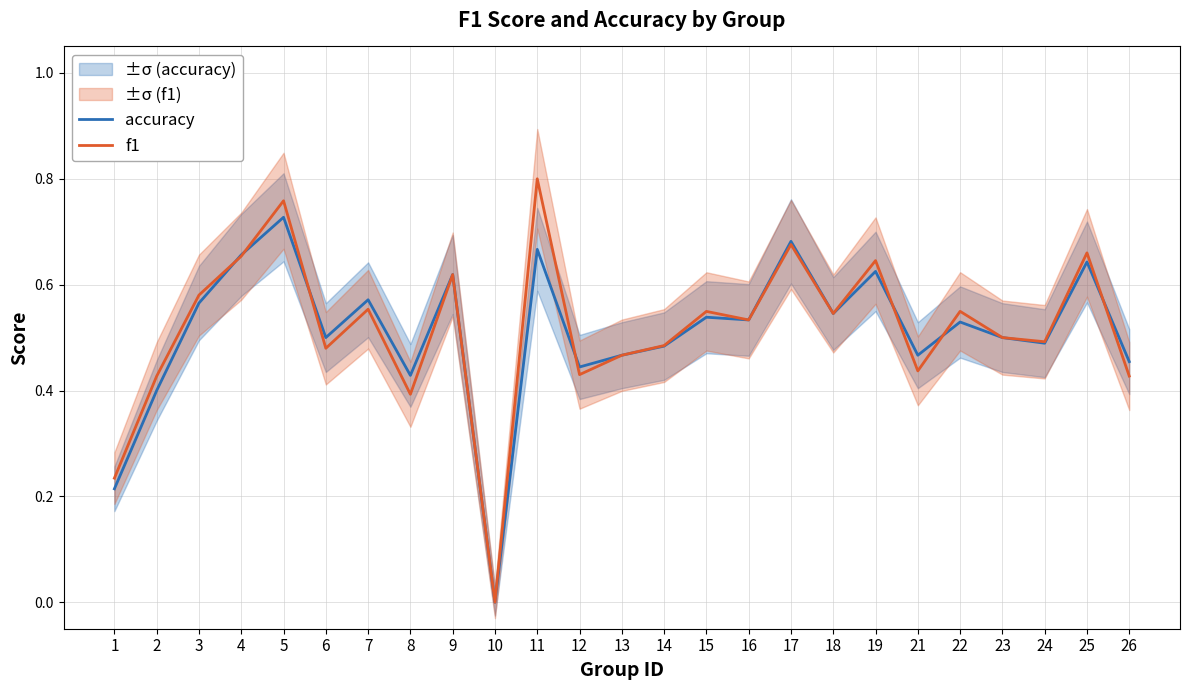

True or false: f1 and accuracy cross at least once.

True